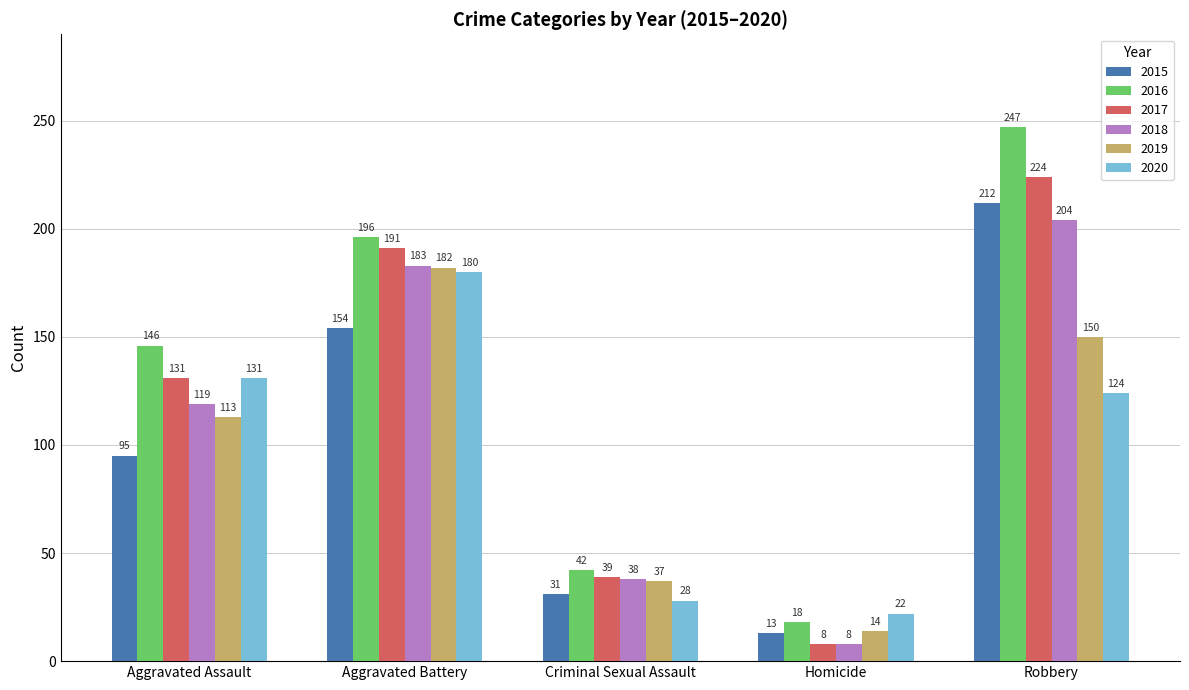

What is the difference between the maximum and minimum values in the 2019 series?

168